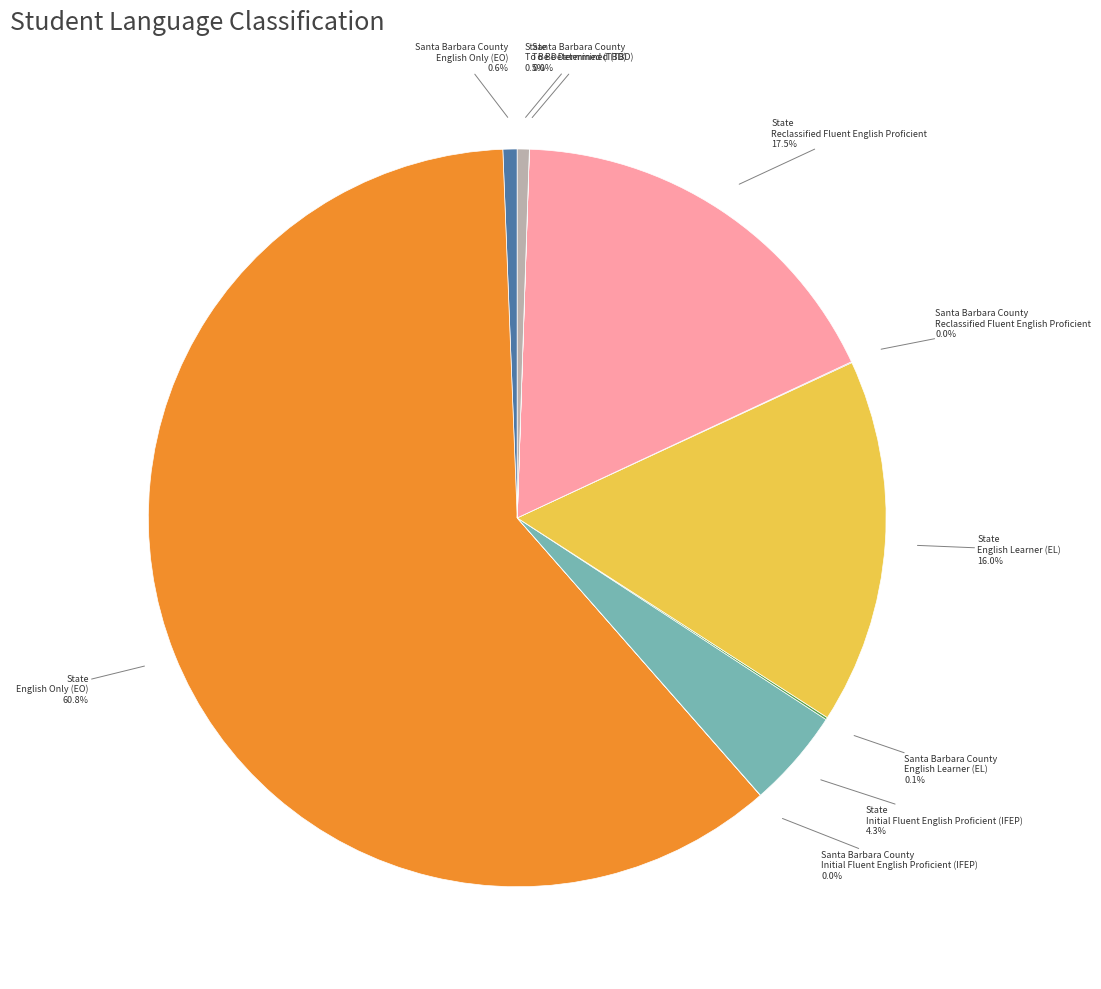

Is there any slice that represents more than half of the pie?

Yes